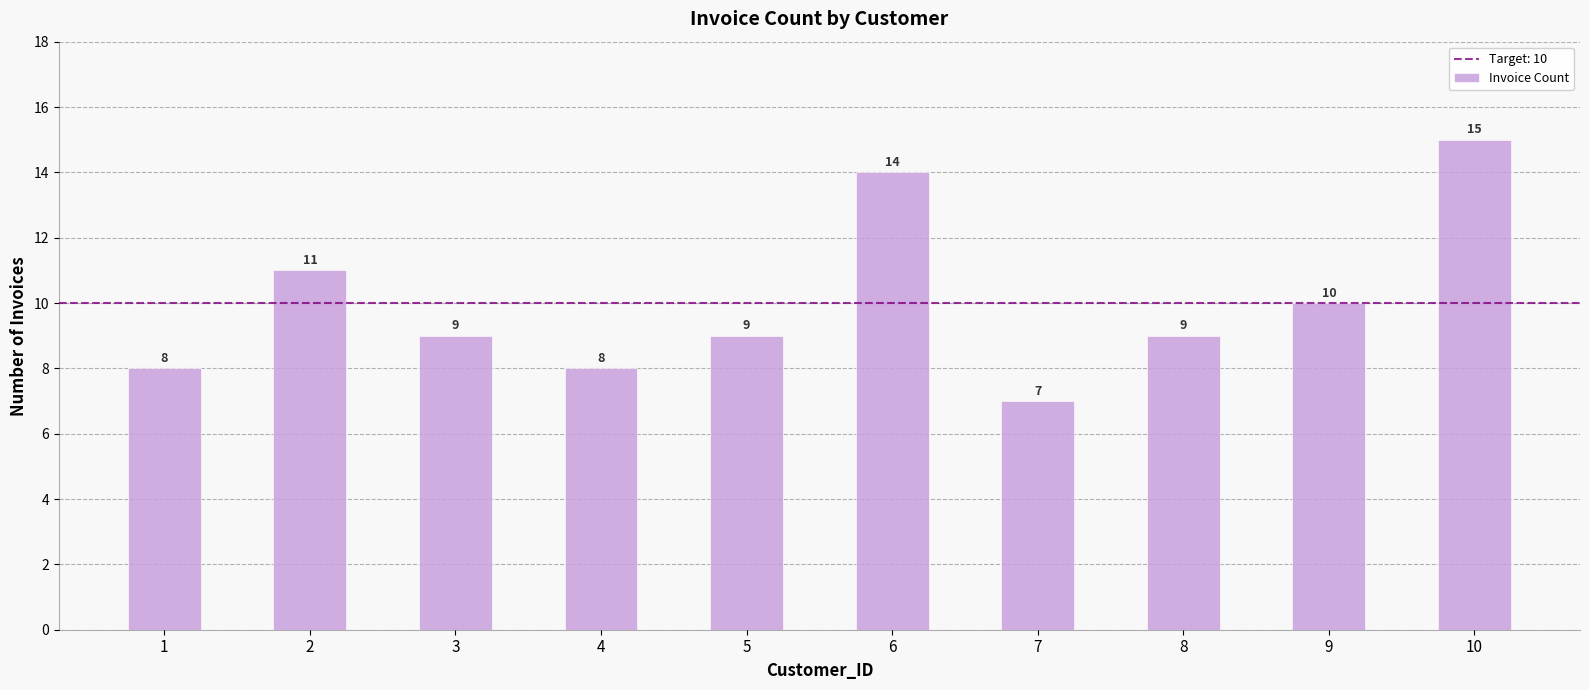

How many bars are there in total?

10